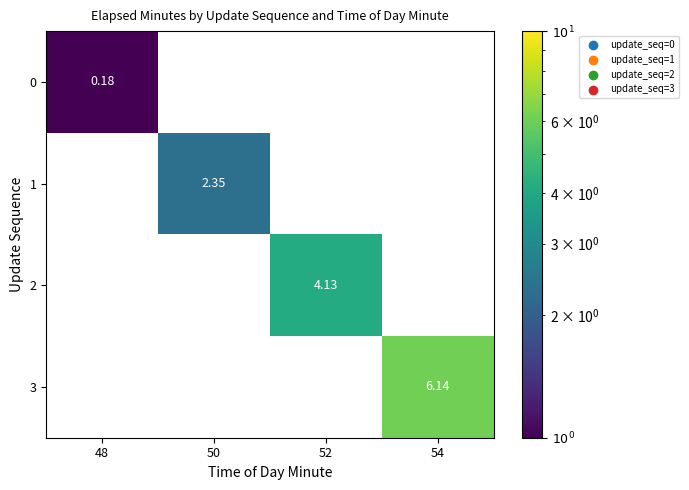

The 3 series shows 6.1 at 54. True or false?

True